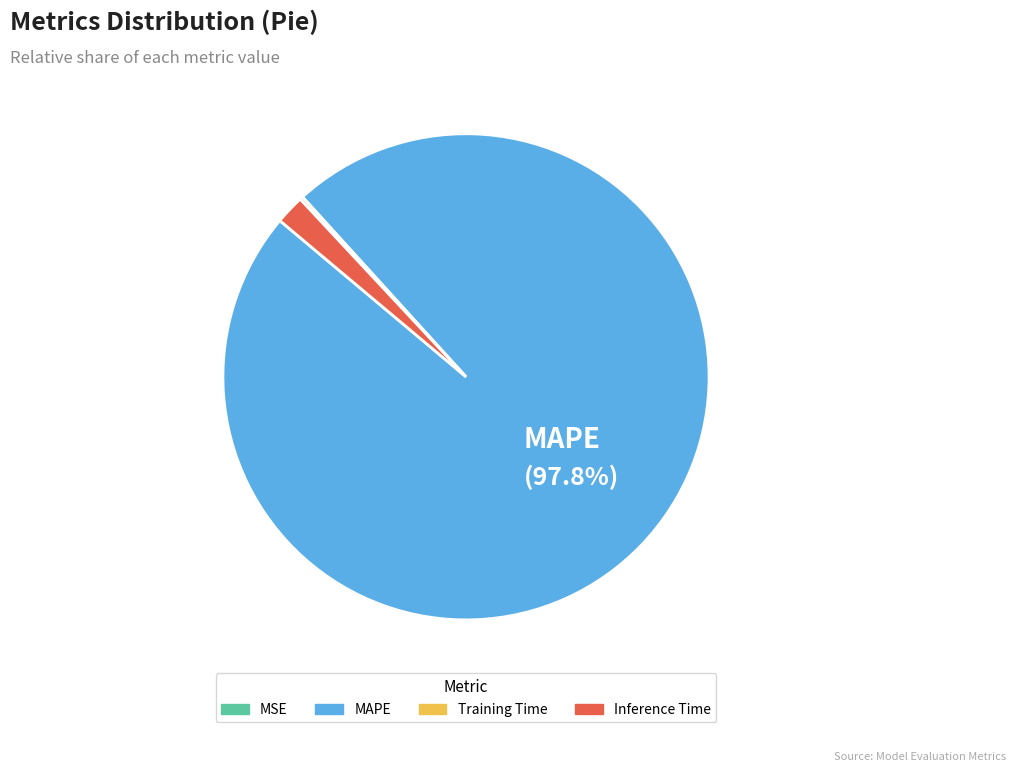

Which slice is the largest?

MAPE